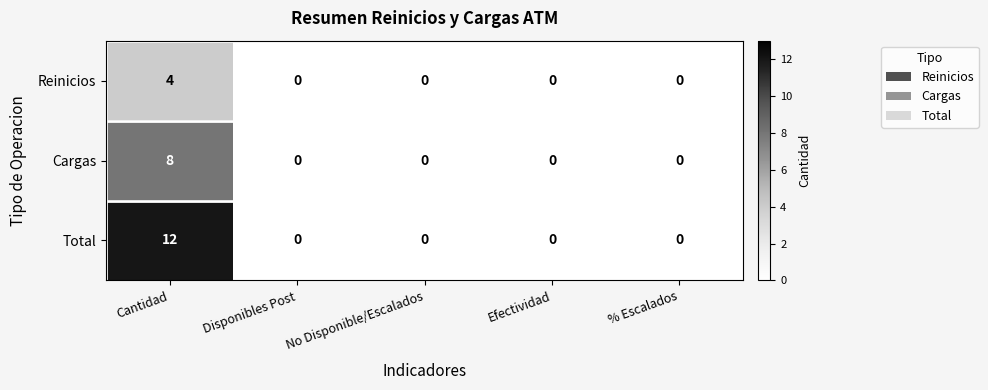

Which category has the highest value across all series?

Cantidad